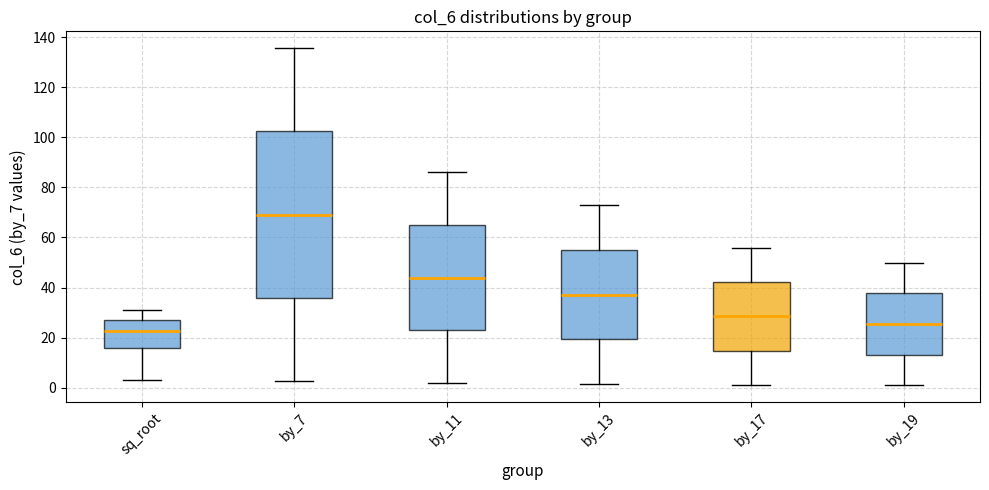

Comparing the boxes themselves (not the whiskers), which one is the tallest?

by_7